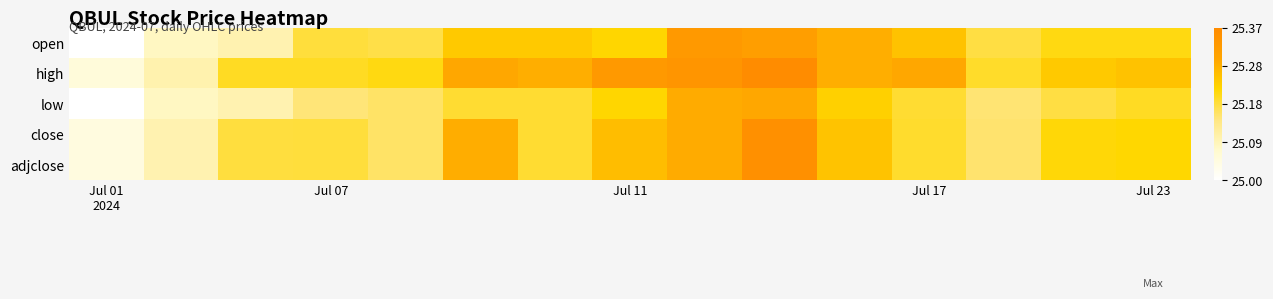

What is the greatest value displayed?

25.4